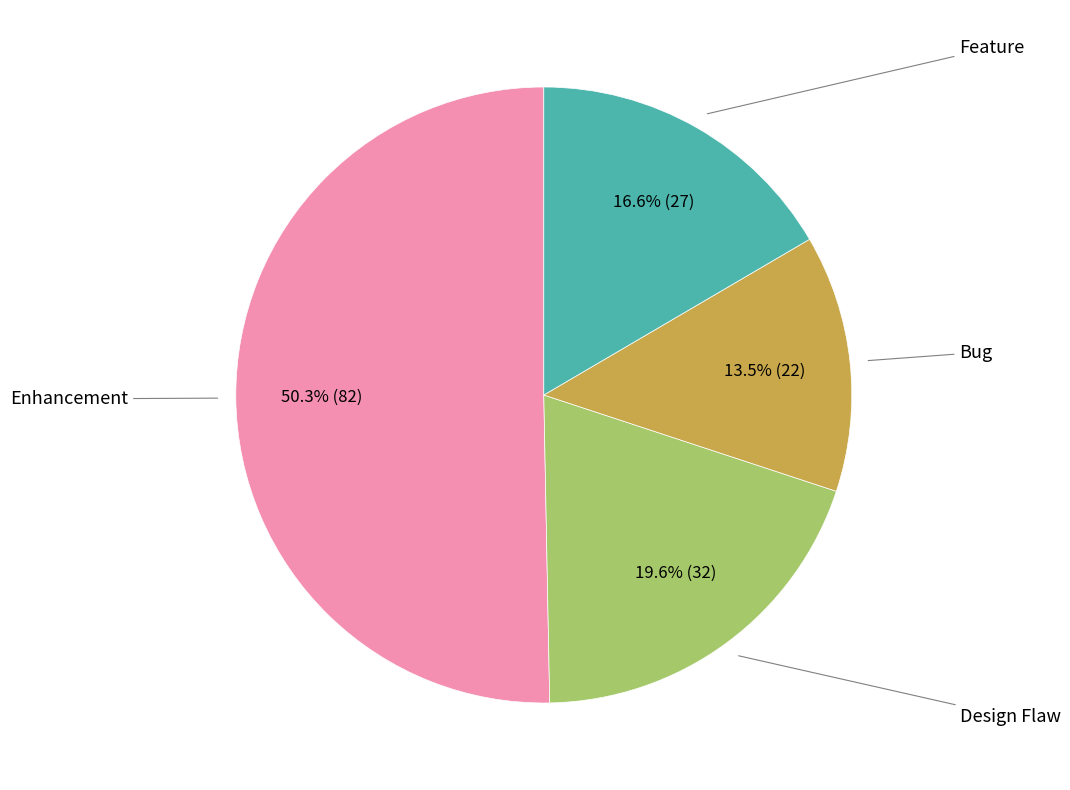

Is there a majority slice in this chart?

Yes